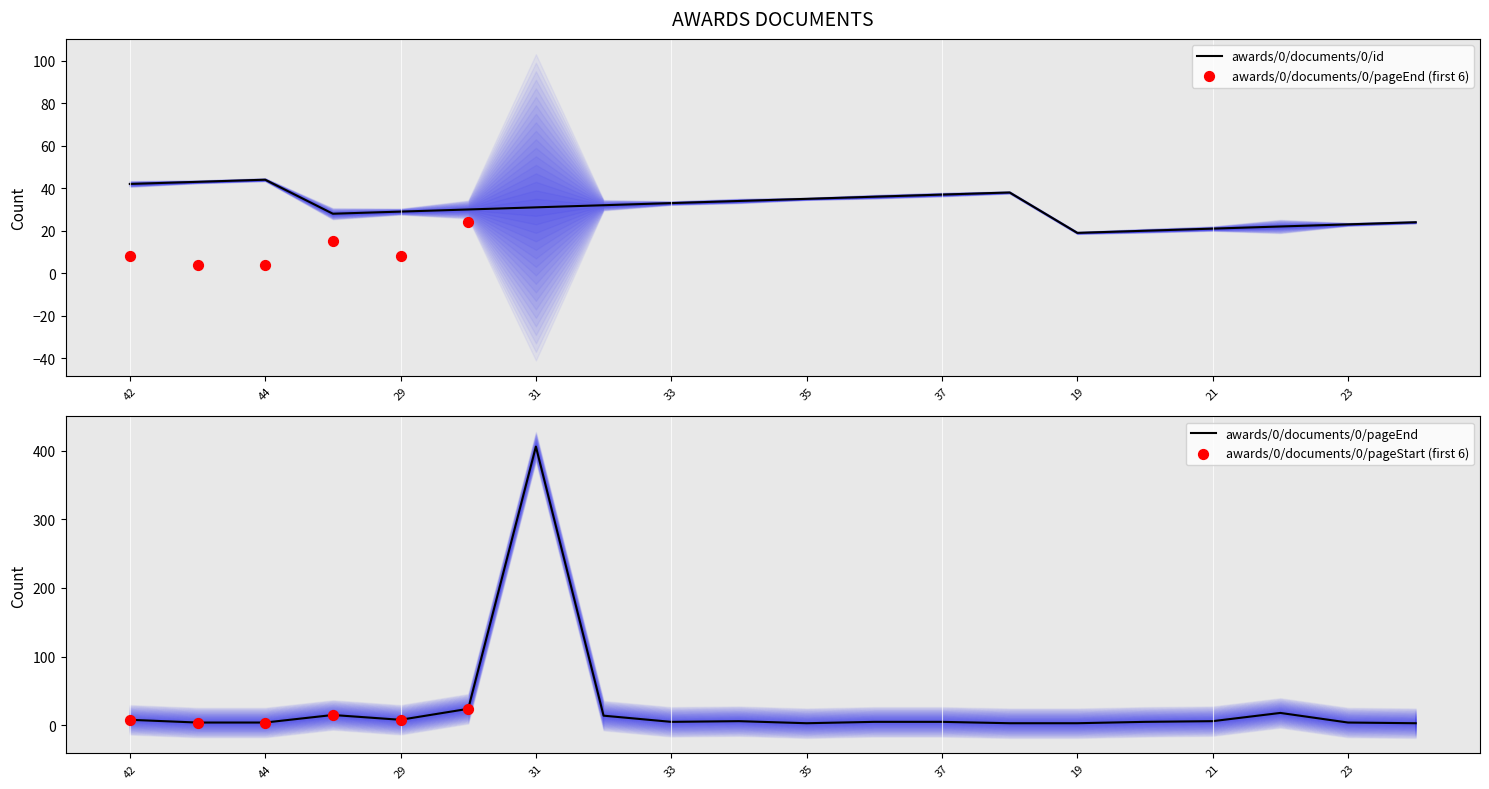

At how many categories does at least one series exceed 22?

16